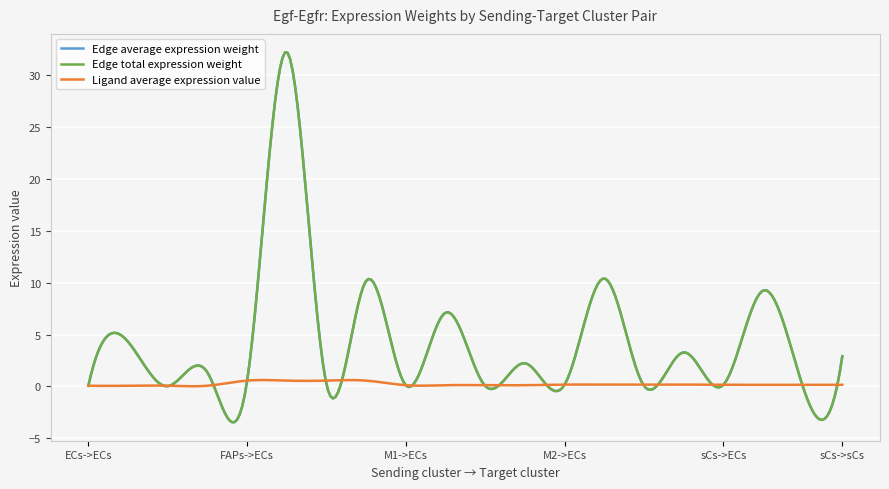

Where is Ligand average expression value nearest to the value 0?

ECs->ECs